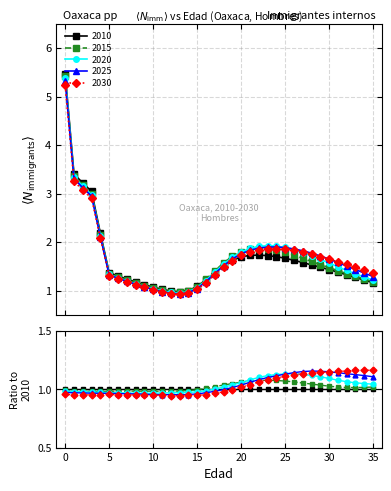

Where is the first local minimum for 2015?

13